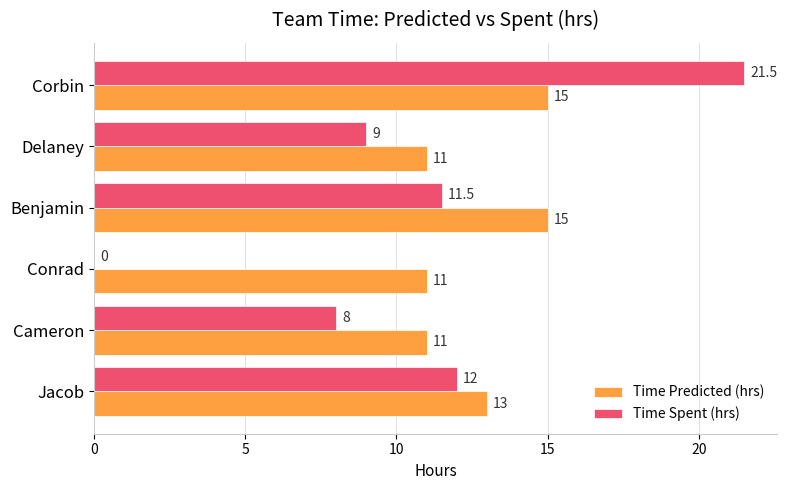

What is the sum of all Time Predicted (hrs) values?

76.0